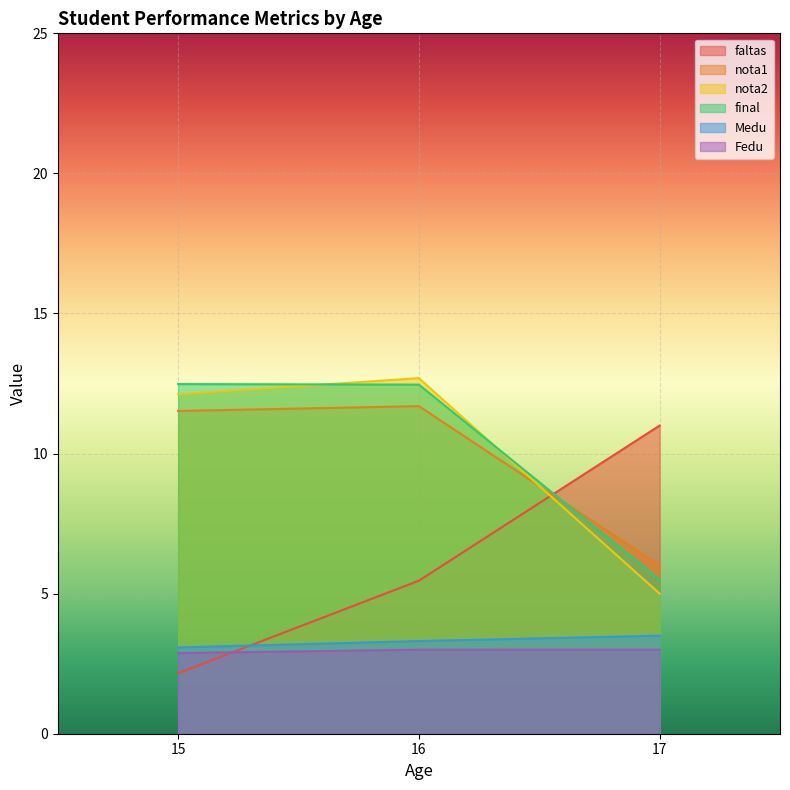

At which label does faltas reach its minimum?

15